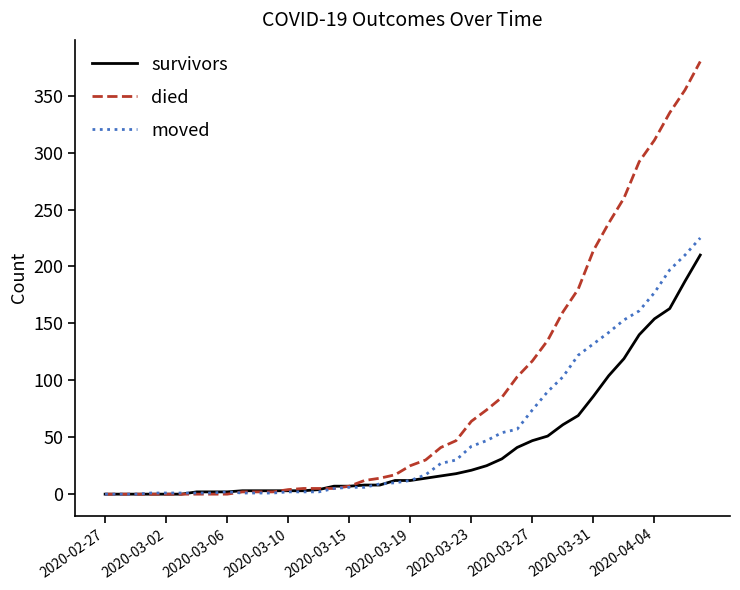

Which series has the largest range (max minus min)?

died